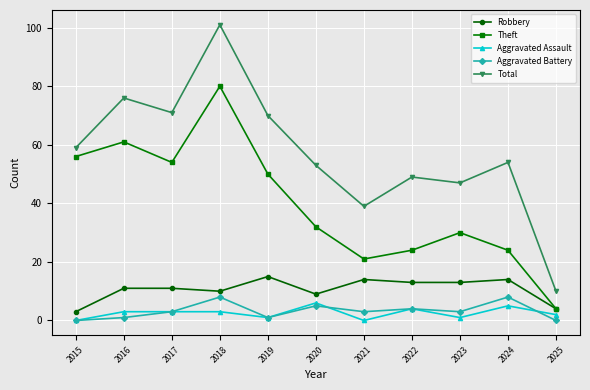

At how many categories does at least one series exceed 26?

10